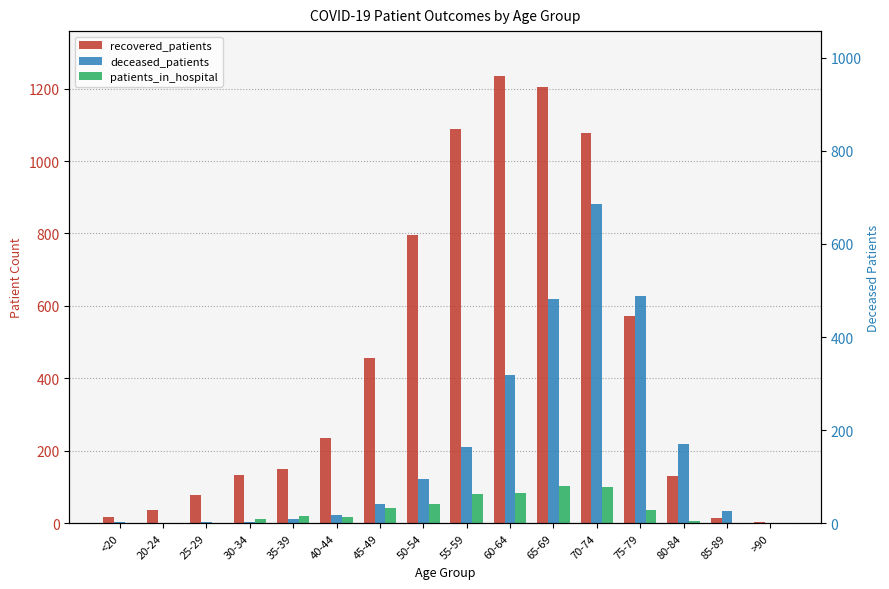

What is the difference between the highest and lowest values at 30-34?

128